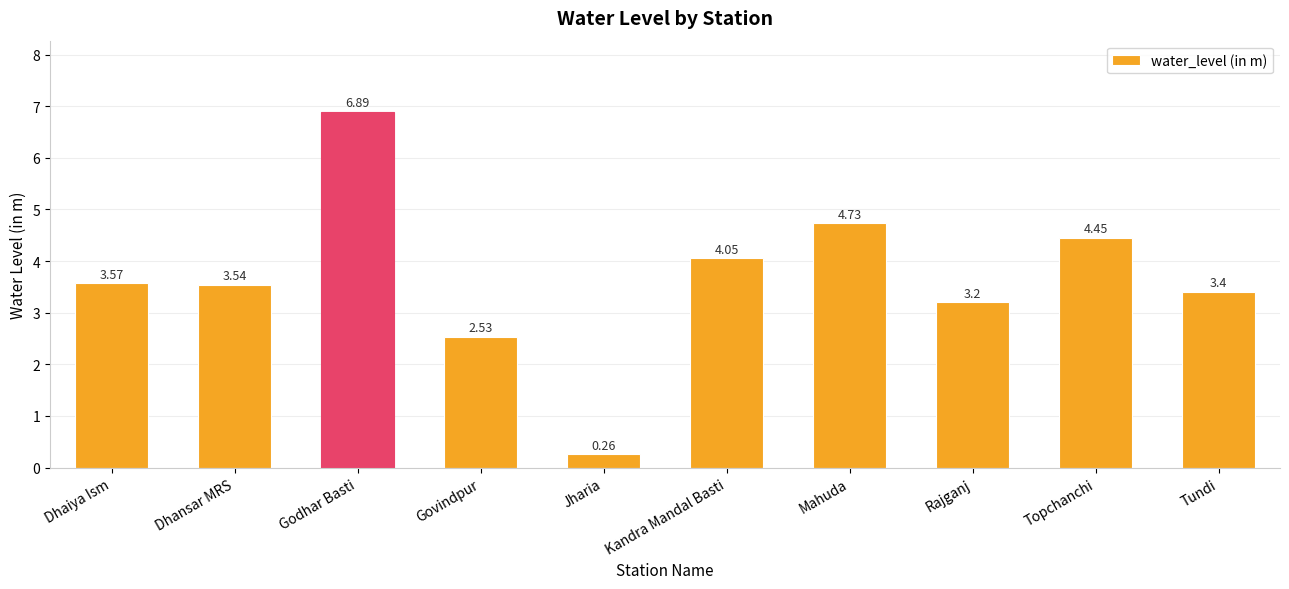

Where does the data first go above 3?

Dhaiya Ism